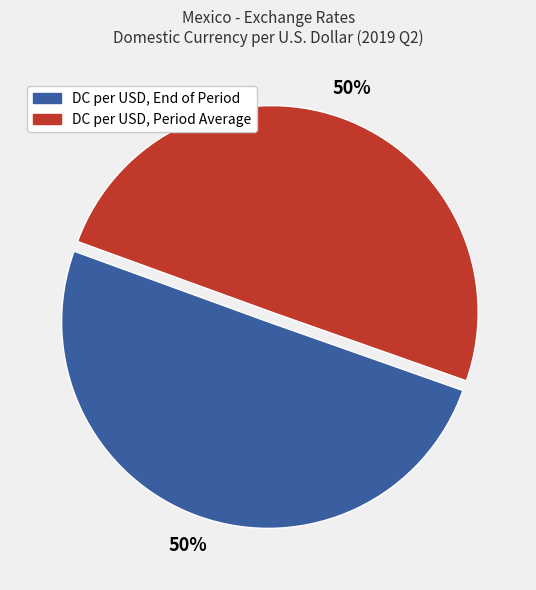

To the nearest percent, what is the average slice percentage?

50%